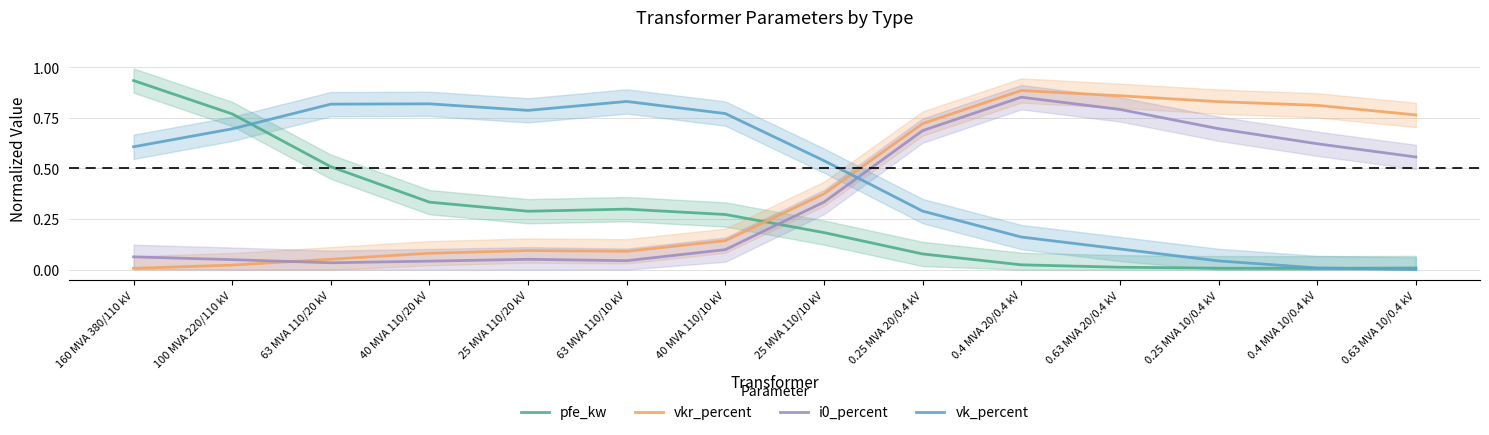

True or false: vk_percent has a value of 0.5 at 40 MVA 110/20 kV.

False